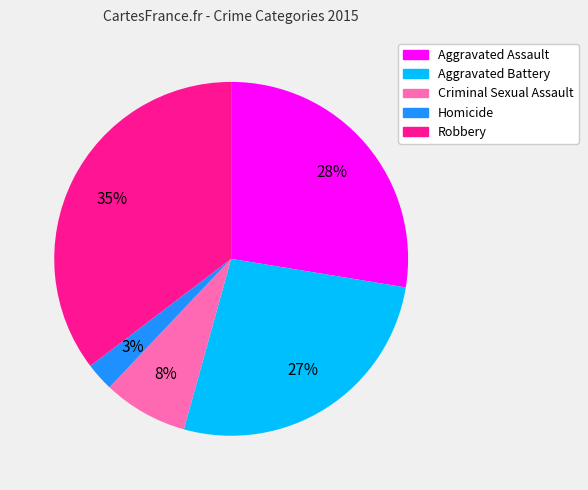

Between Homicide and Aggravated Battery, which is larger?

Aggravated Battery